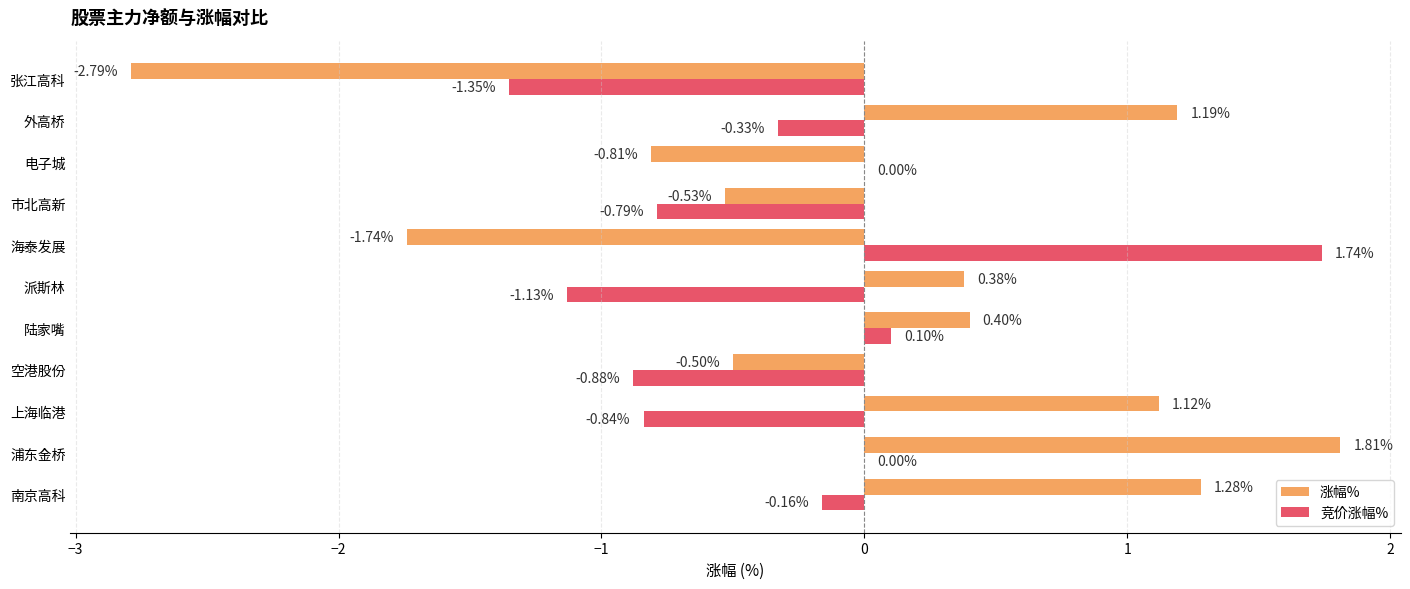

At which label does 涨幅% reach its peak?

浦东金桥